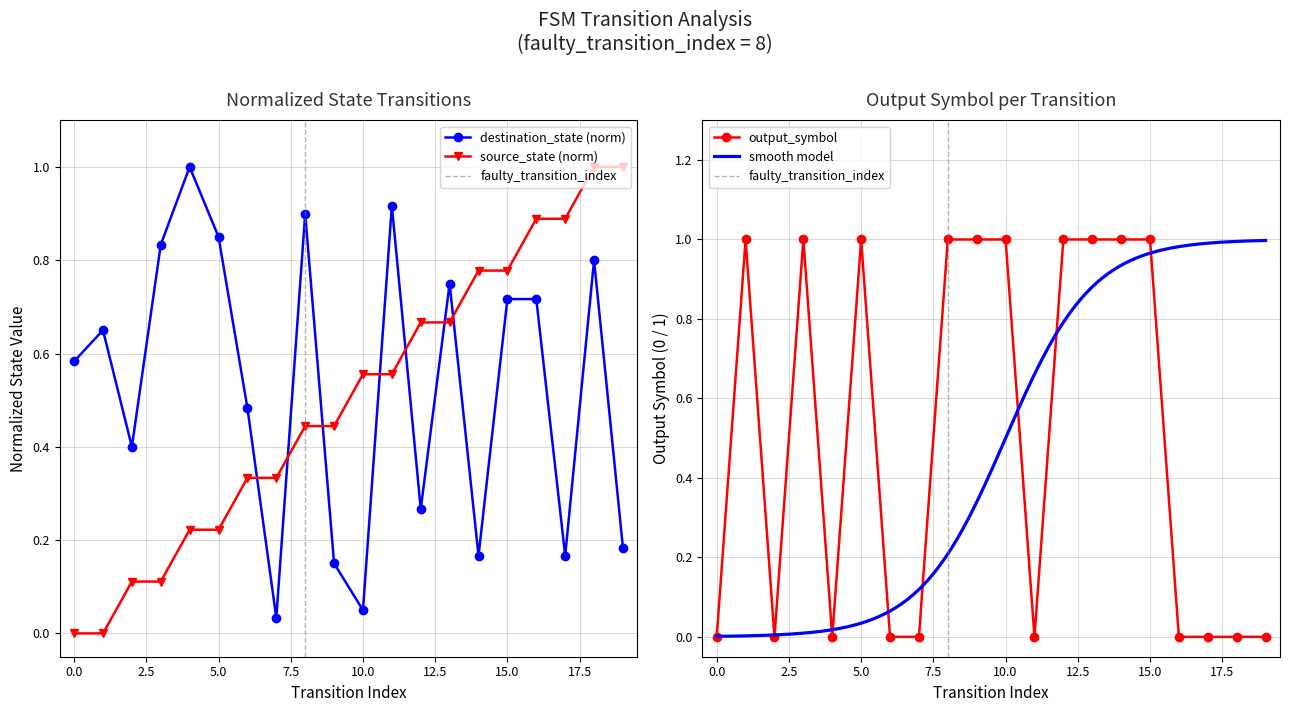

What is the highest value of the output_symbol series?

1